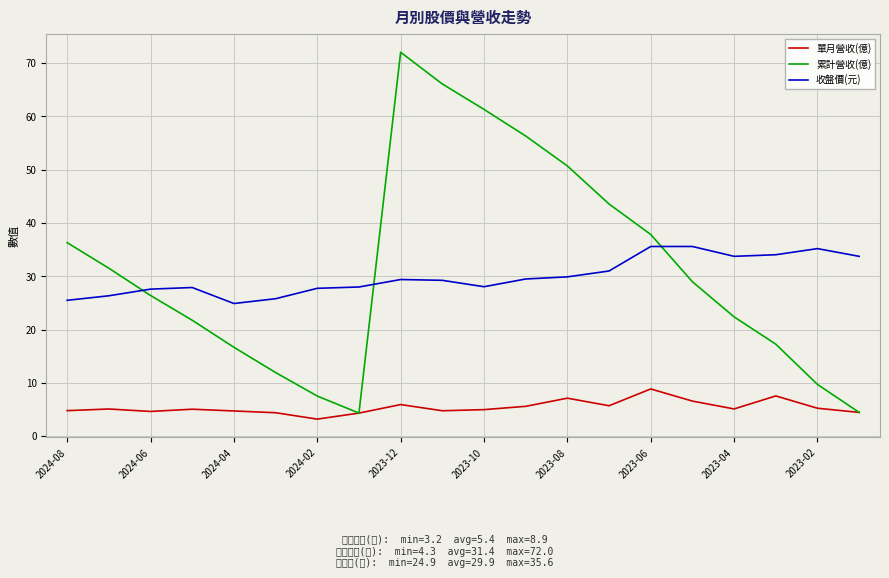

What is the difference between the maximum and minimum values in the 累計營收(億) series?

67.7